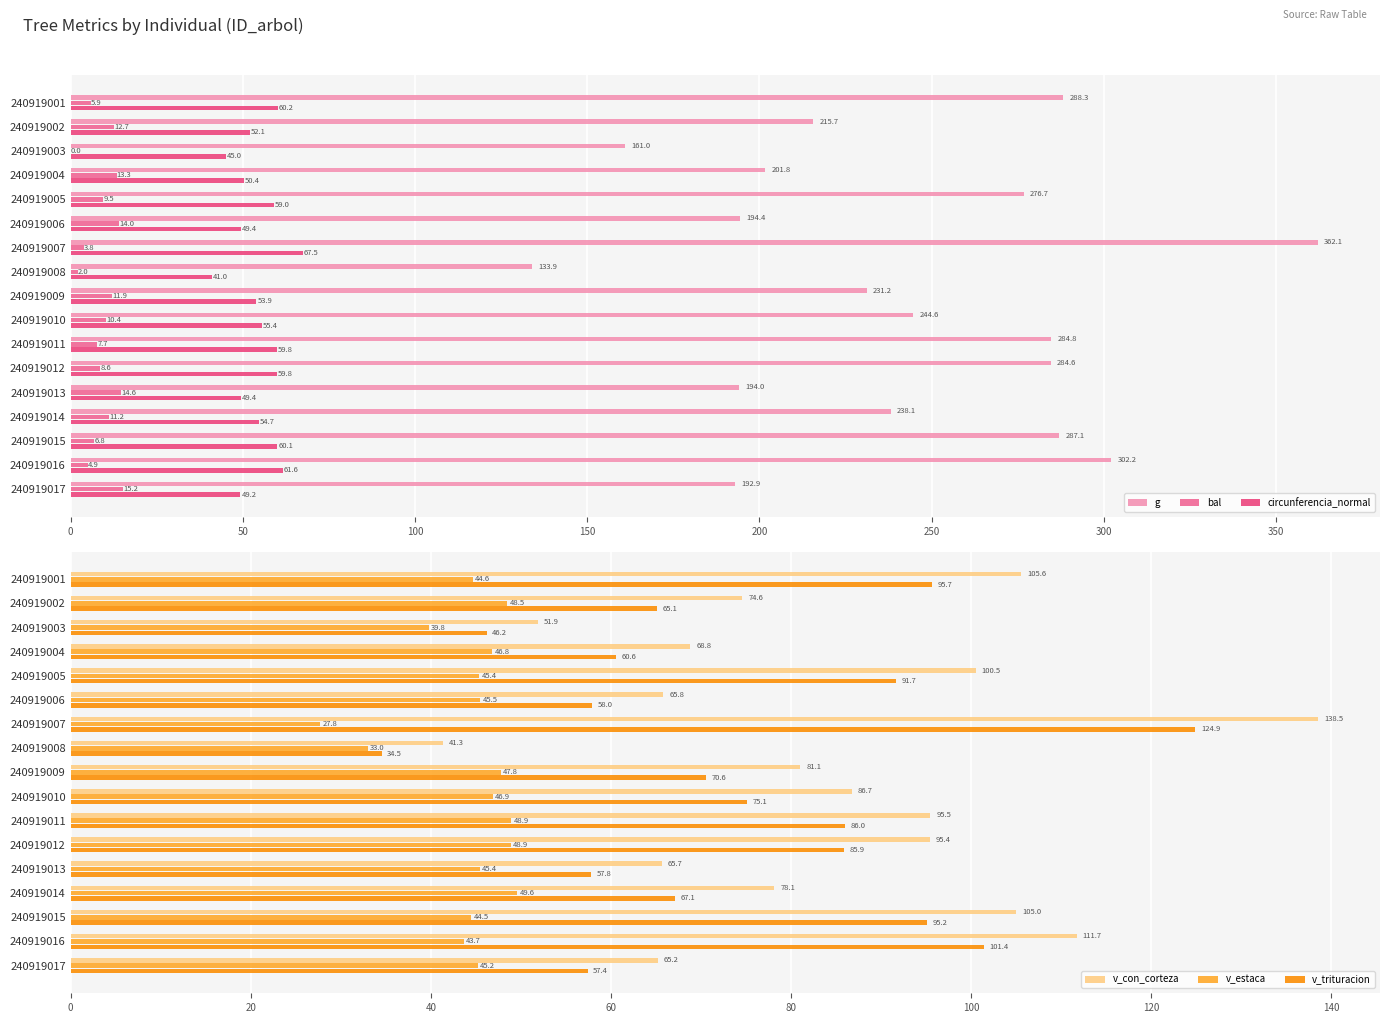

Reading right to left, transcribe all the data shown in this chart.

g: 192.9	302.2	287.1	238.1	194.0	284.6	284.8	244.6	231.2	133.9	362.1	194.4	276.7	201.8	161.0	215.7	288.3
bal: 15.2	4.9	6.8	11.2	14.6	8.6	7.7	10.4	11.9	2.0	3.8	14.0	9.5	13.3	0.0	12.7	5.9
circunferencia_normal: 49.2	61.6	60.1	54.7	49.4	59.8	59.8	55.4	53.9	41.0	67.5	49.4	59.0	50.4	45.0	52.1	60.2
v_con_corteza: 65.2	111.7	105.0	78.1	65.7	95.4	95.5	86.7	81.1	41.3	138.5	65.8	100.5	68.8	51.9	74.6	105.6
v_estaca: 45.2	43.7	44.5	49.6	45.4	48.9	48.9	46.9	47.8	33.0	27.8	45.5	45.4	46.8	39.8	48.5	44.6
v_trituracion: 57.4	101.4	95.2	67.1	57.8	85.9	86.0	75.1	70.6	34.5	124.9	58.0	91.7	60.6	46.2	65.1	95.7